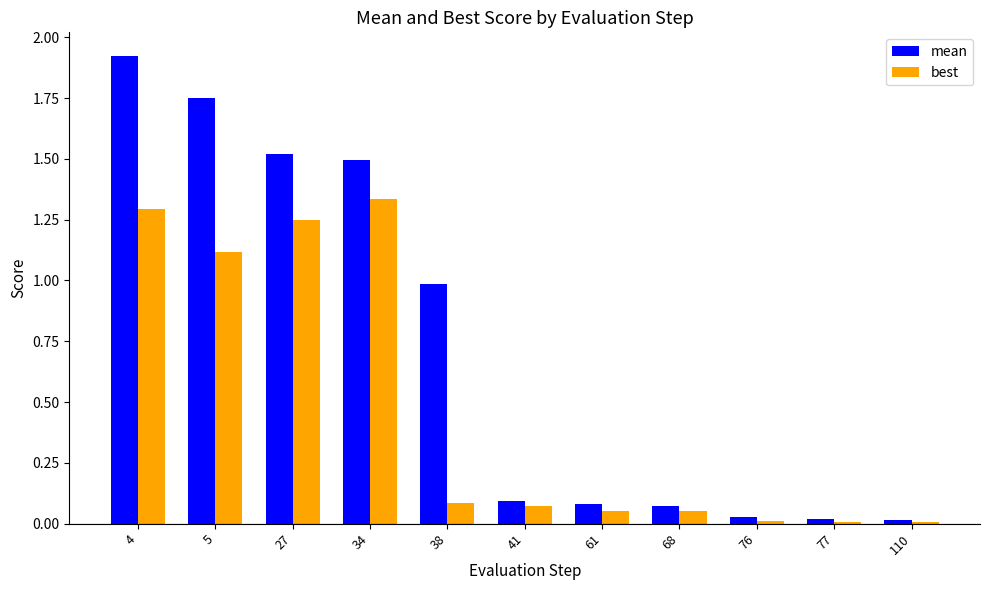

How many groups of bars are there?

11